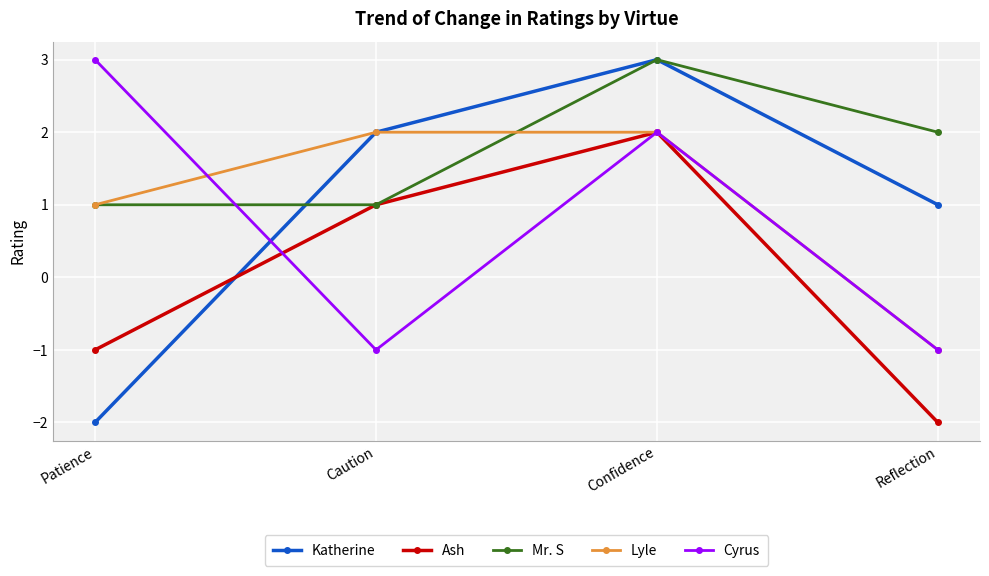

Rank the categories by Ash value from lowest to highest.

Reflection, Patience, Caution, Confidence